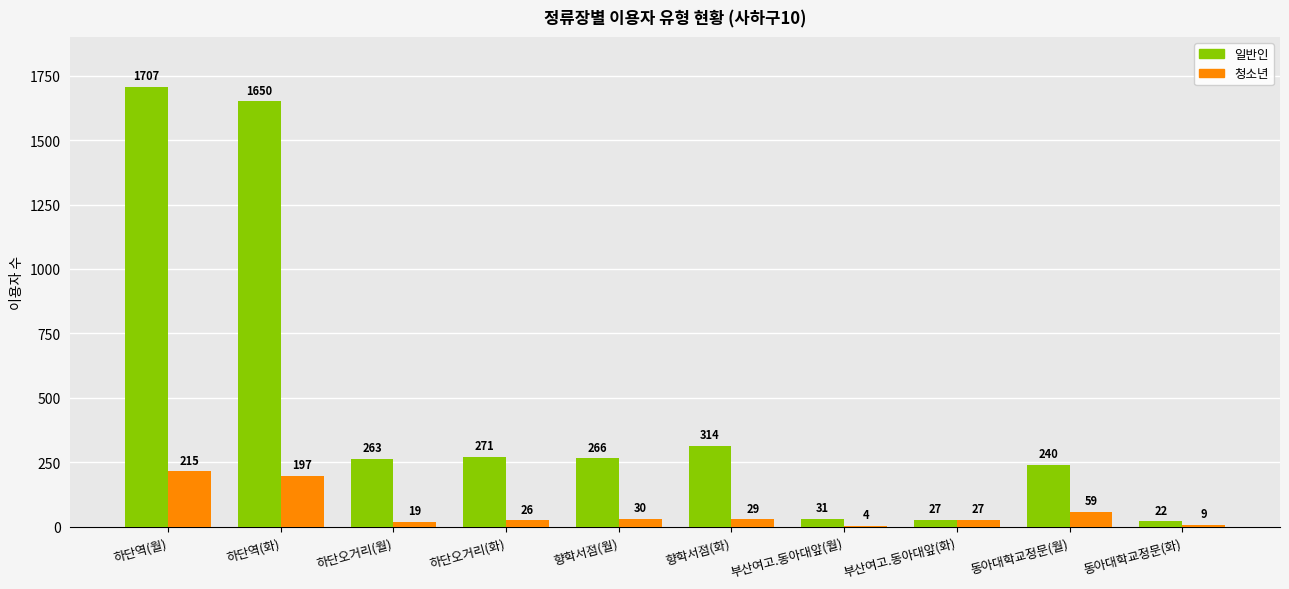

The 청소년 series shows 197 at 하단역(화). True or false?

True